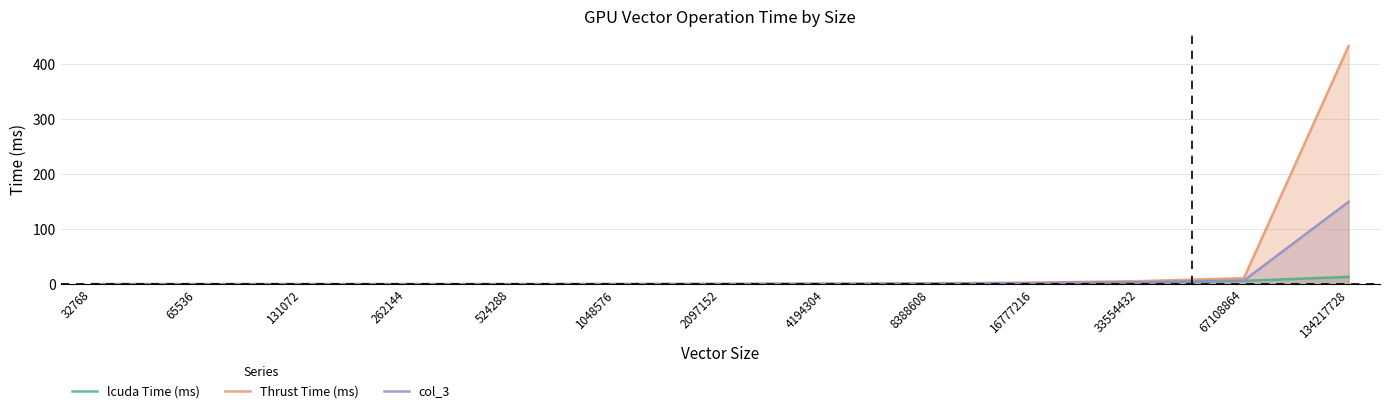

What is the lowest value of the lcuda Time (ms) series?

0.1